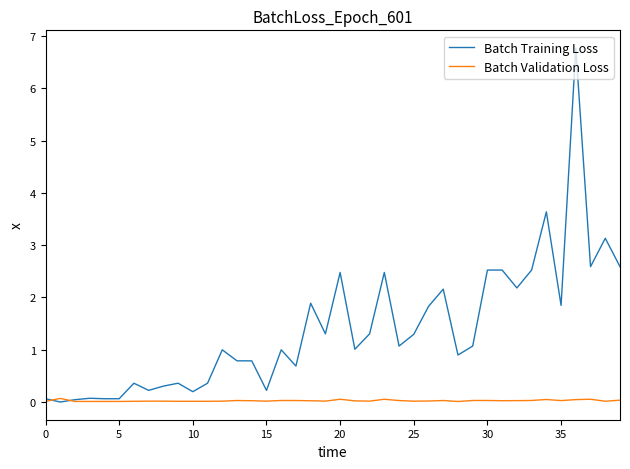

Which series has the widest spread of values?

Batch Training Loss